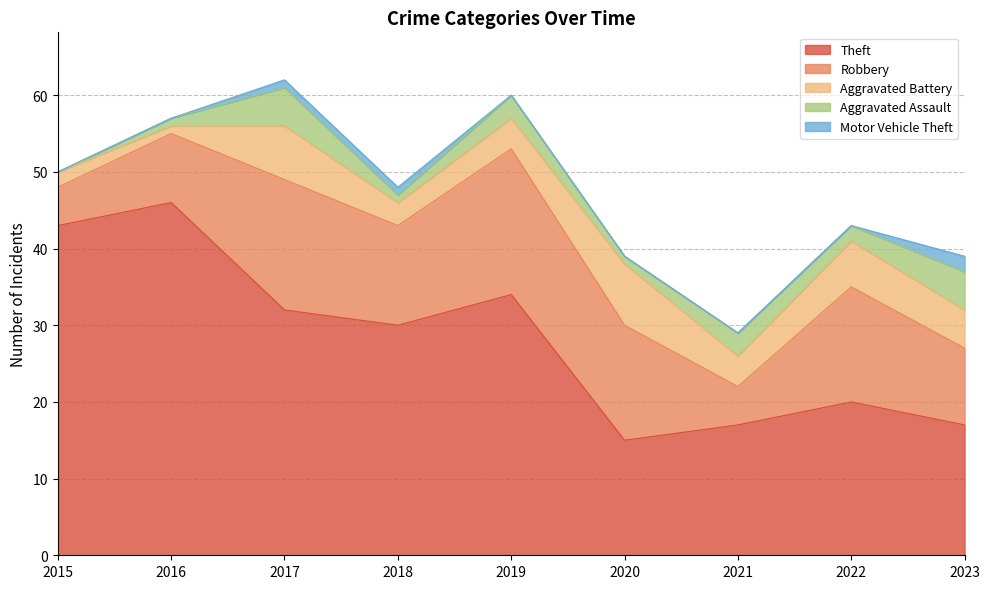

At which category is the sum across all series the highest?

2017